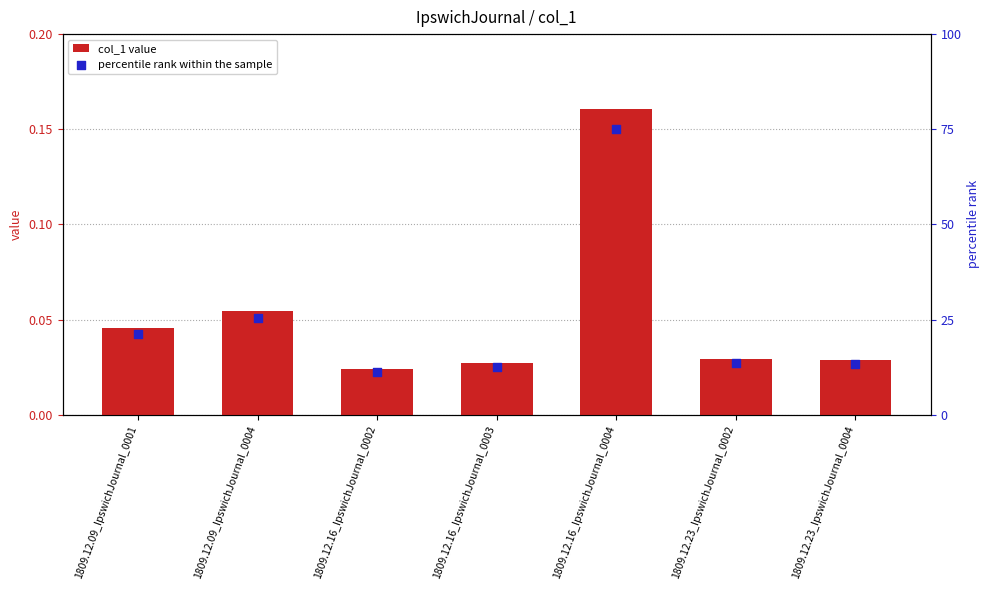

Which series has the widest spread of Y values?

percentile rank within the sample